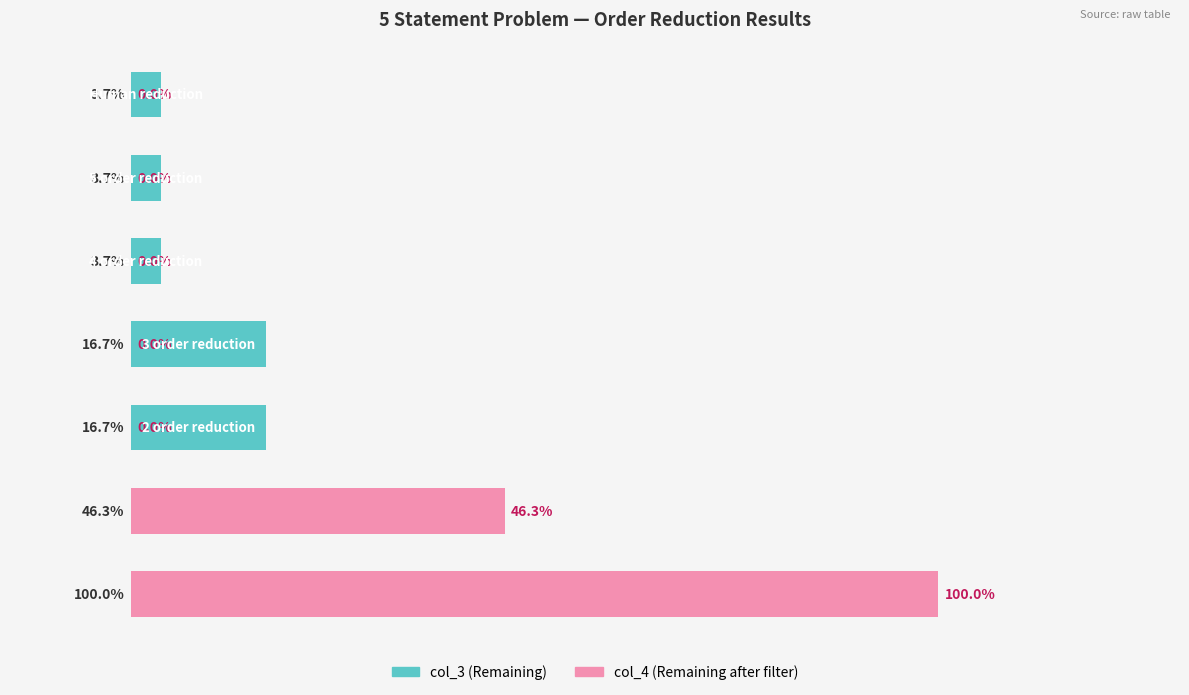

What is the value of the col_4 (Remaining after filter) bar at the 2nd from the left?

46.3